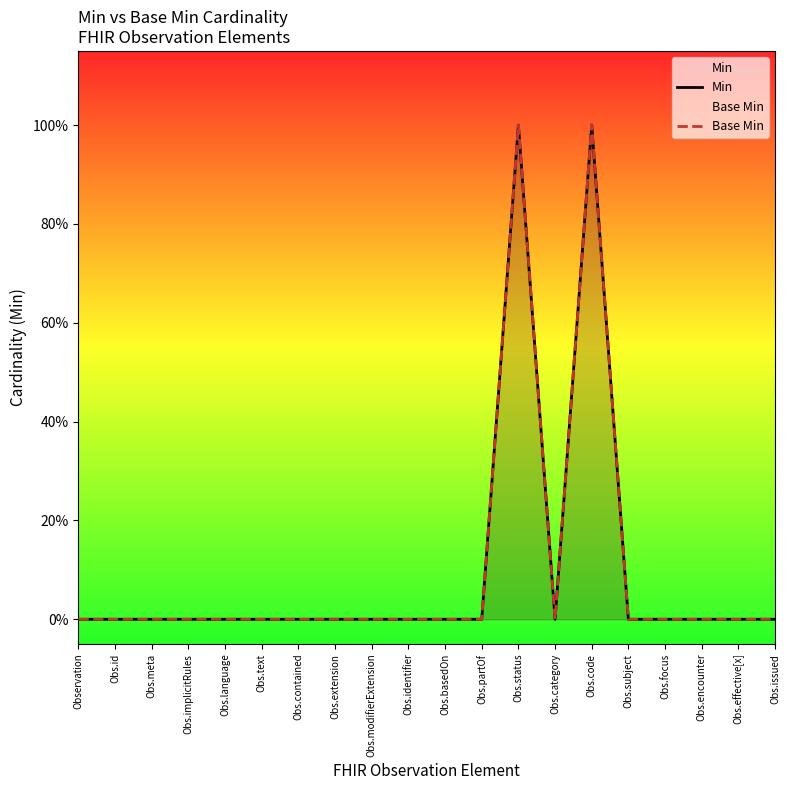

What are all the series names shown in the legend?

Min, Base Min